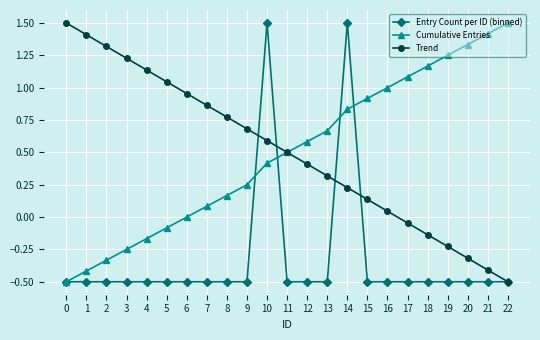

What is the minimum value shown in the chart?

-0.5